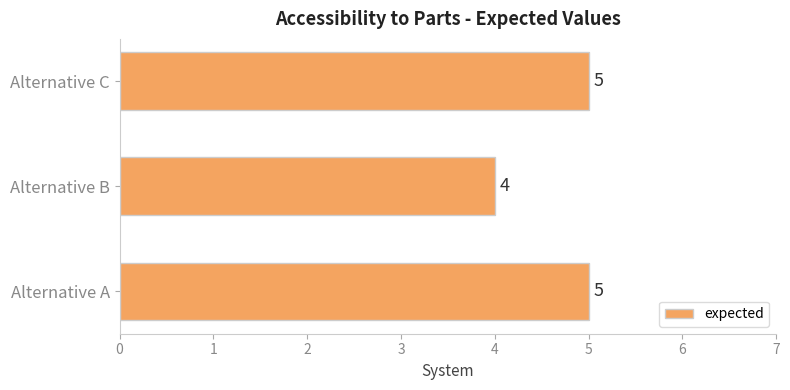

At which label is the value closest to 4?

Alternative B